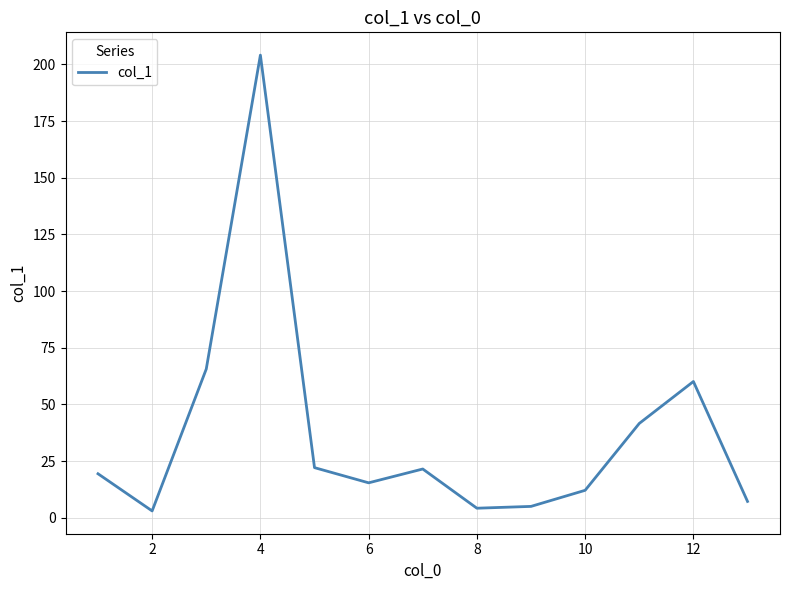

What is the maximum value shown in the chart?

204.1